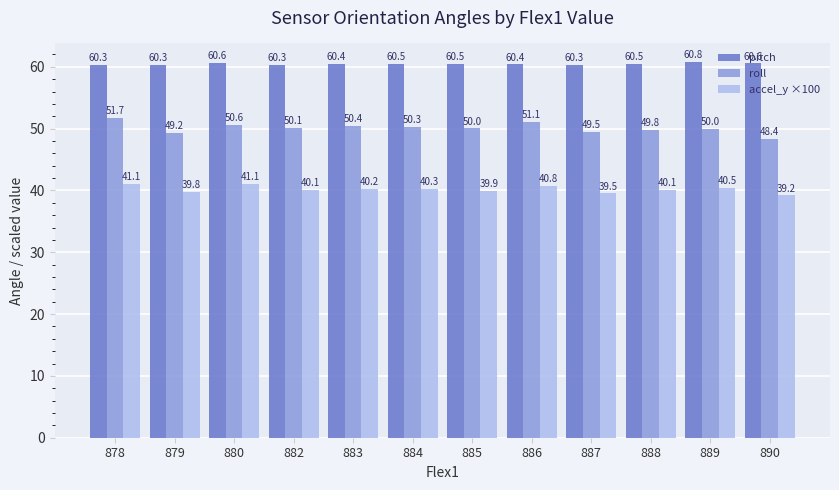

List the series in order of their overall mean, lowest first.

accel_y ×100, roll, pitch